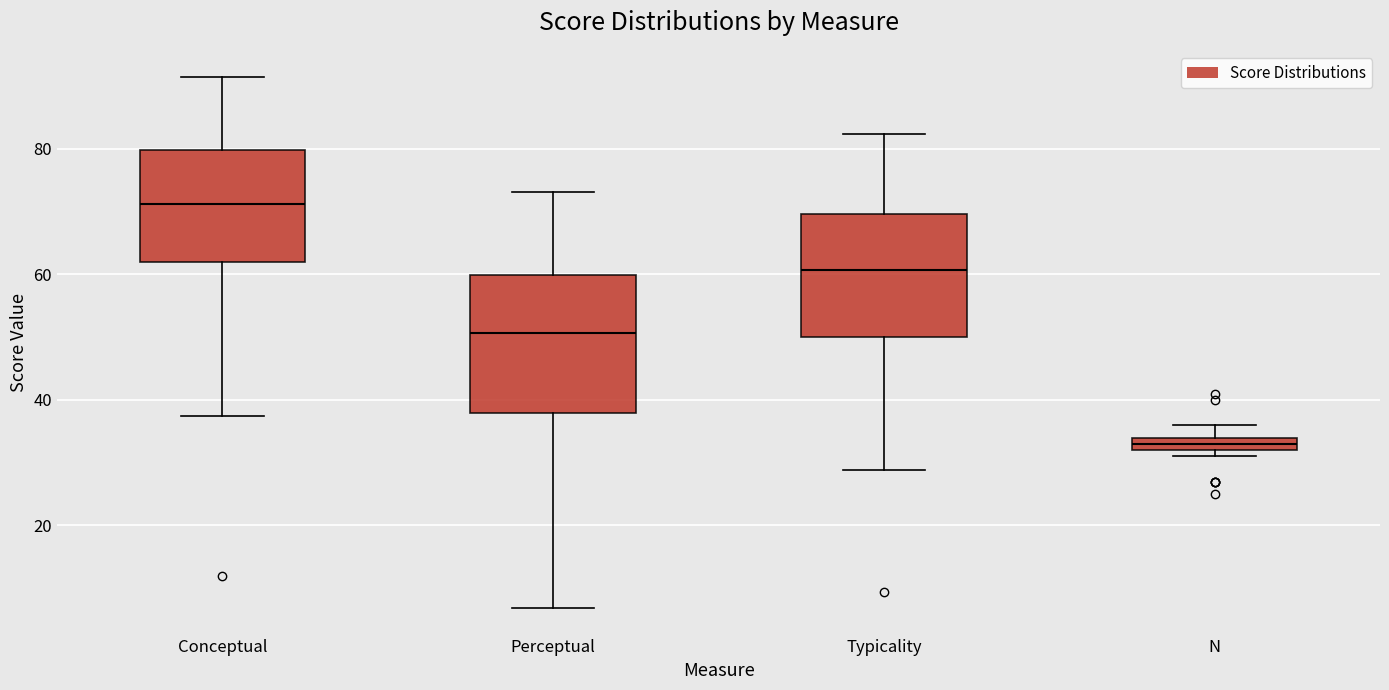

Where does the upper whisker of the box for Conceptual end on the y-axis? The values are not printed on the chart, so give them approximately, as read against the axis.

92